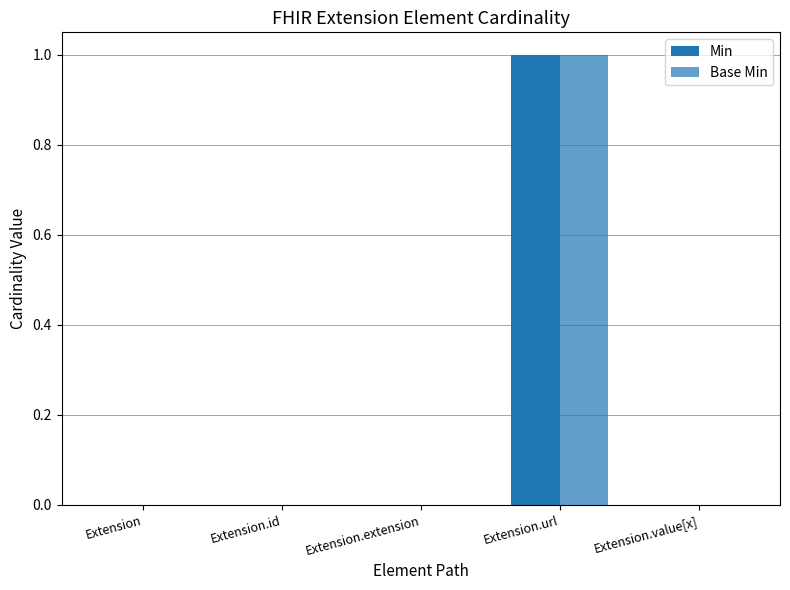

How many data points does each series have?

5